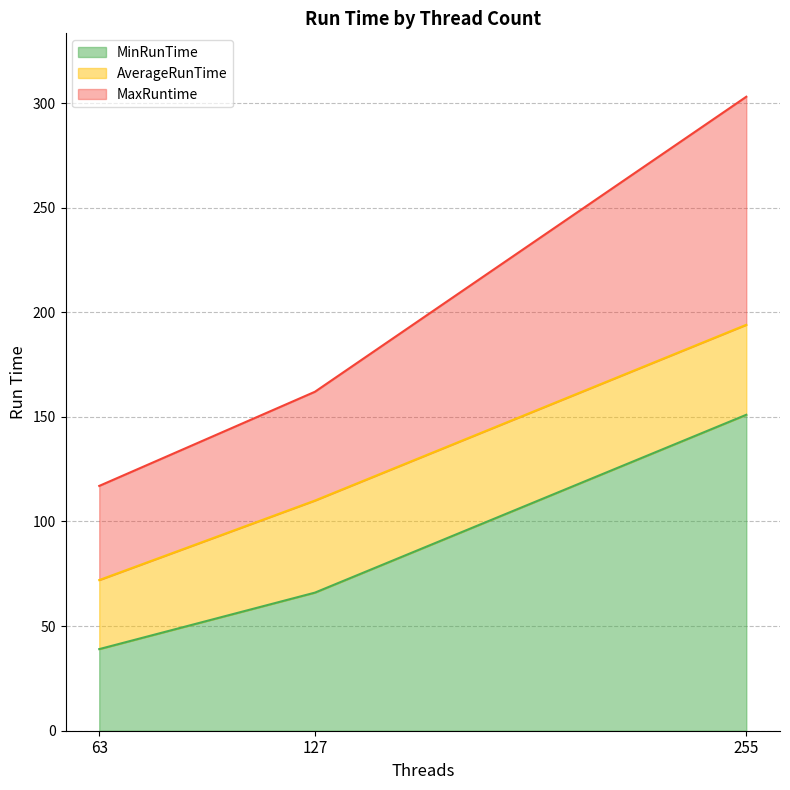

What are all the series names shown in the legend?

MinRunTime, AverageRunTime, MaxRuntime